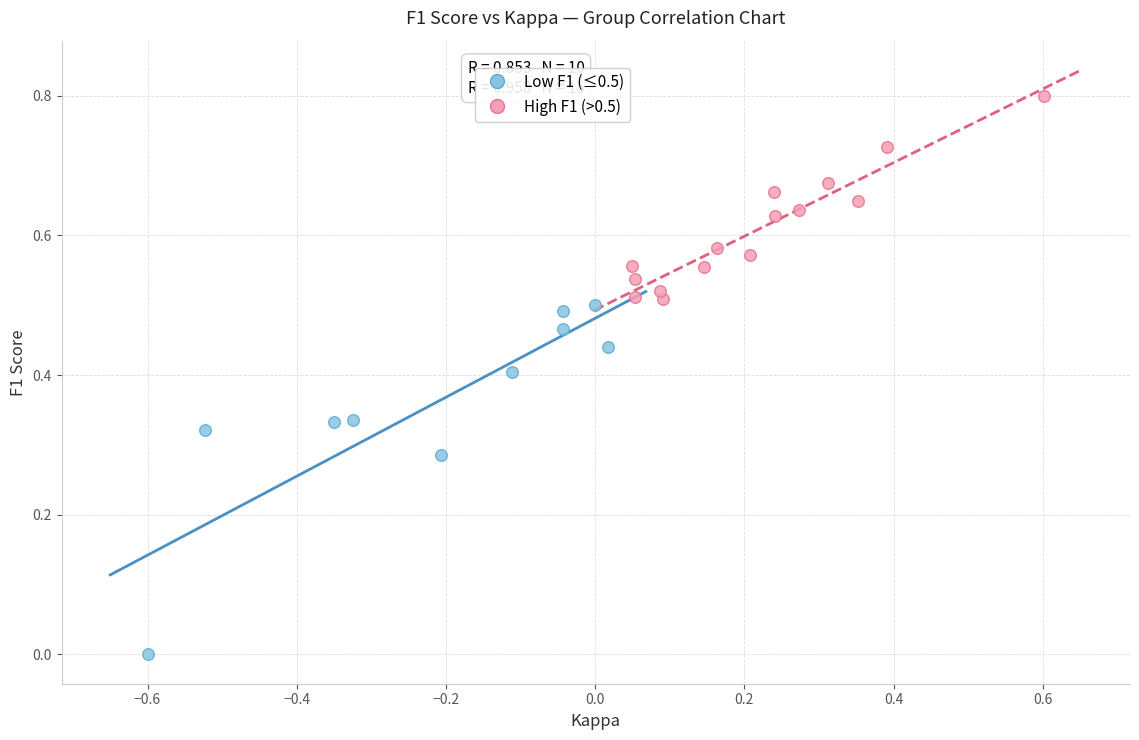

Which series has the widest spread of Y values?

Low F1 (≤0.5)